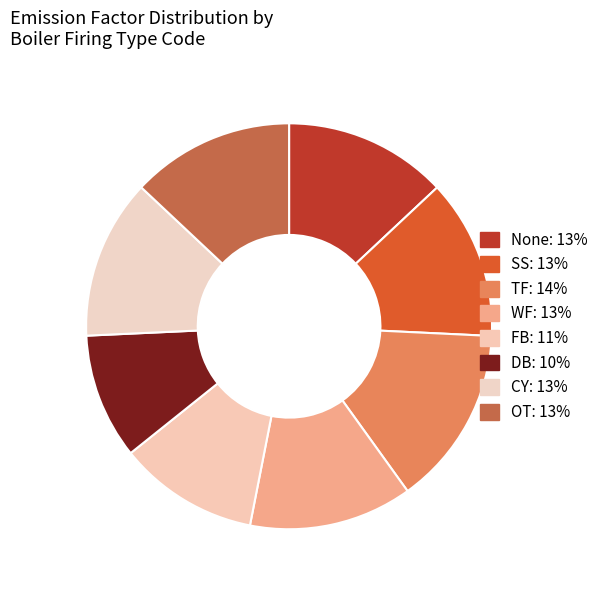

How many slices are in this pie chart?

8